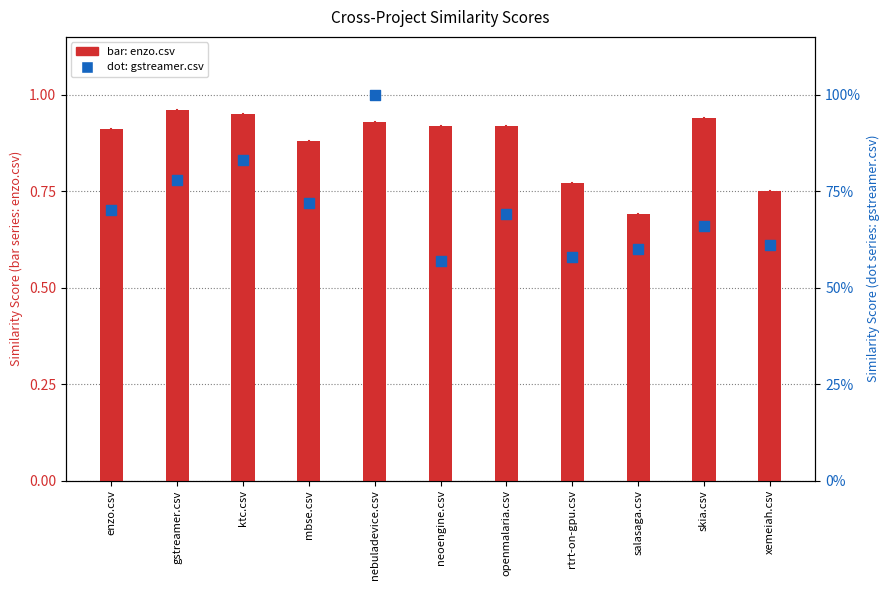

At how many categories does at least one series exceed 0?

11